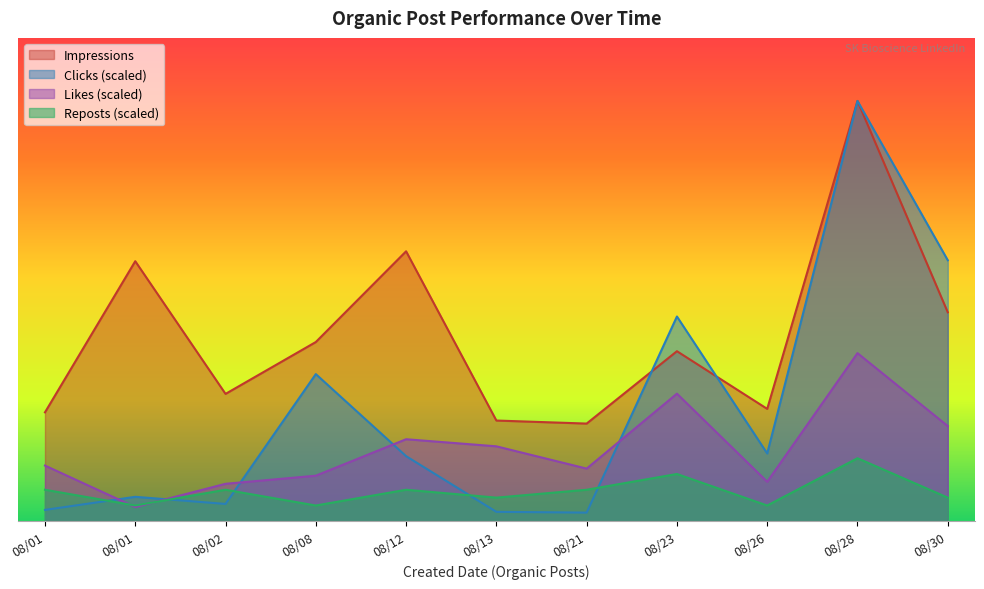

Which category has the highest value in the Impressions series?

08/28